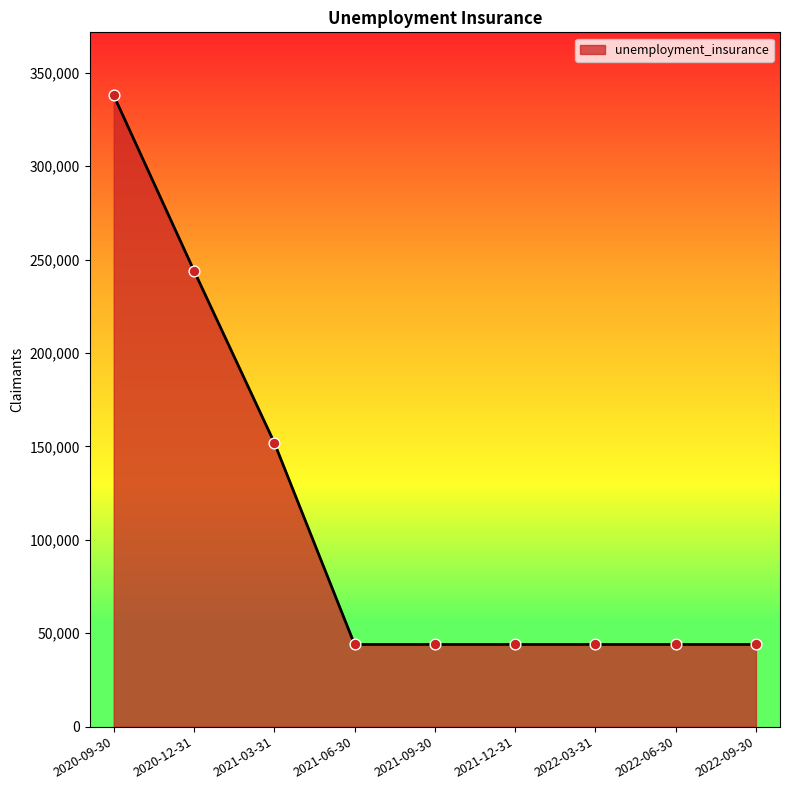

What is the change in value from 2020-09-30 to 2021-12-31?

-293800